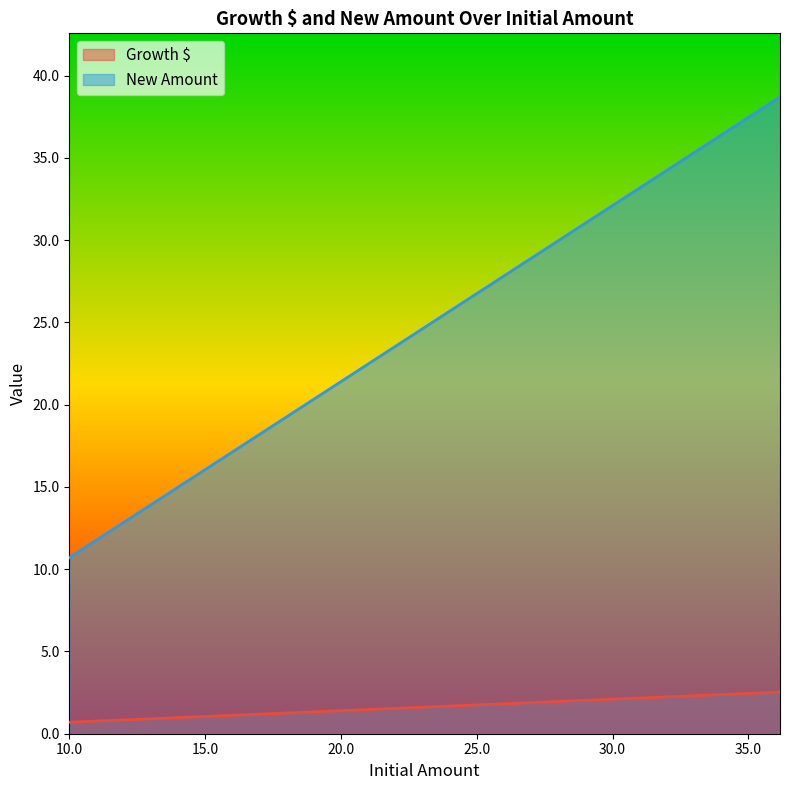

What is the difference between the maximum and minimum values in the New Amount series?

28.0